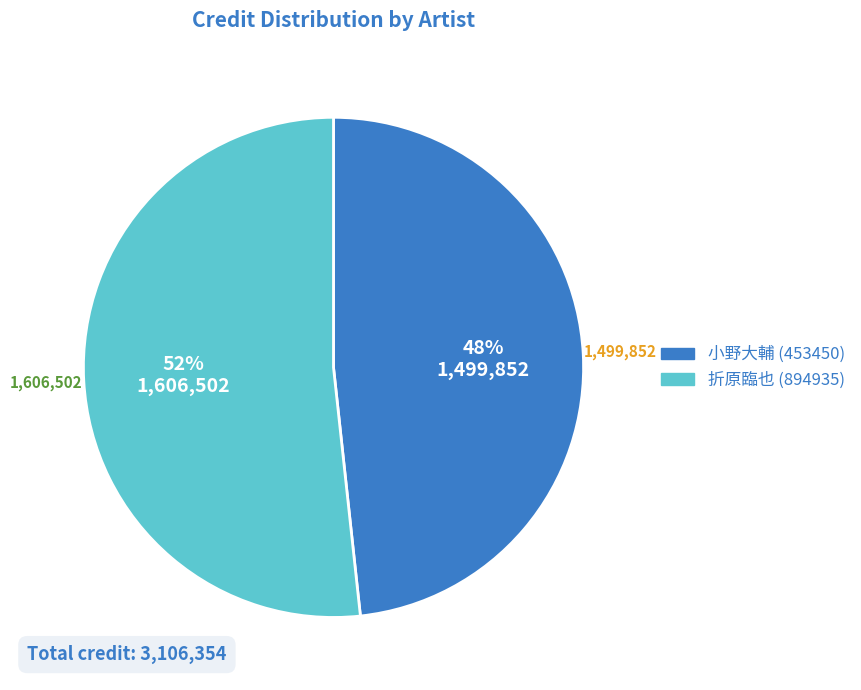

To the nearest percent, what percentage of the pie is 小野大輔 (453450)?

48%